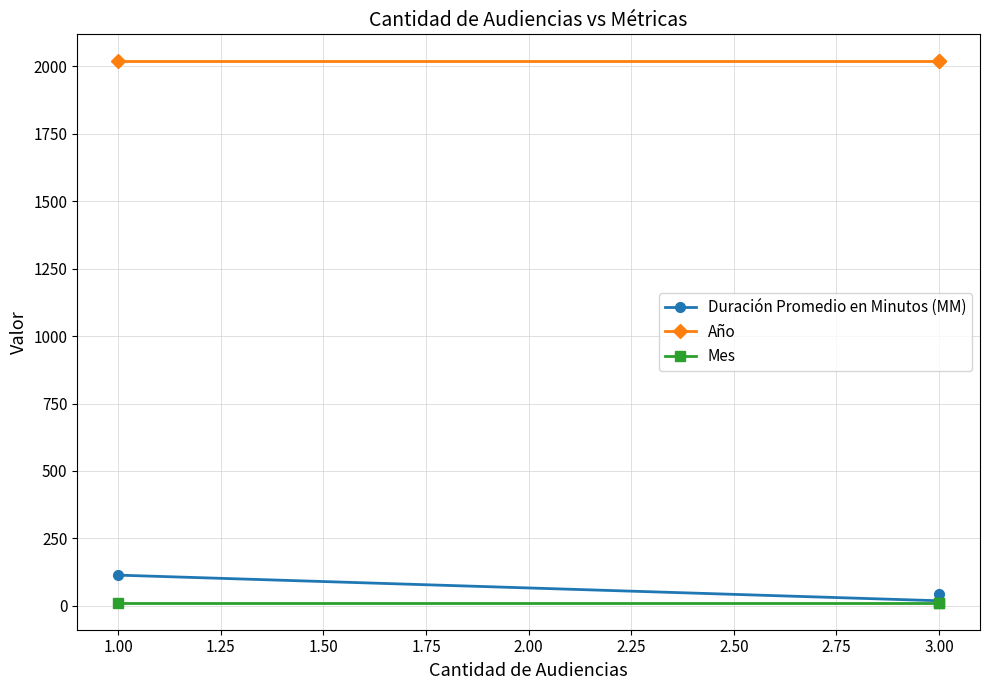

The Mes series shows 5 at 3.00. True or false?

False